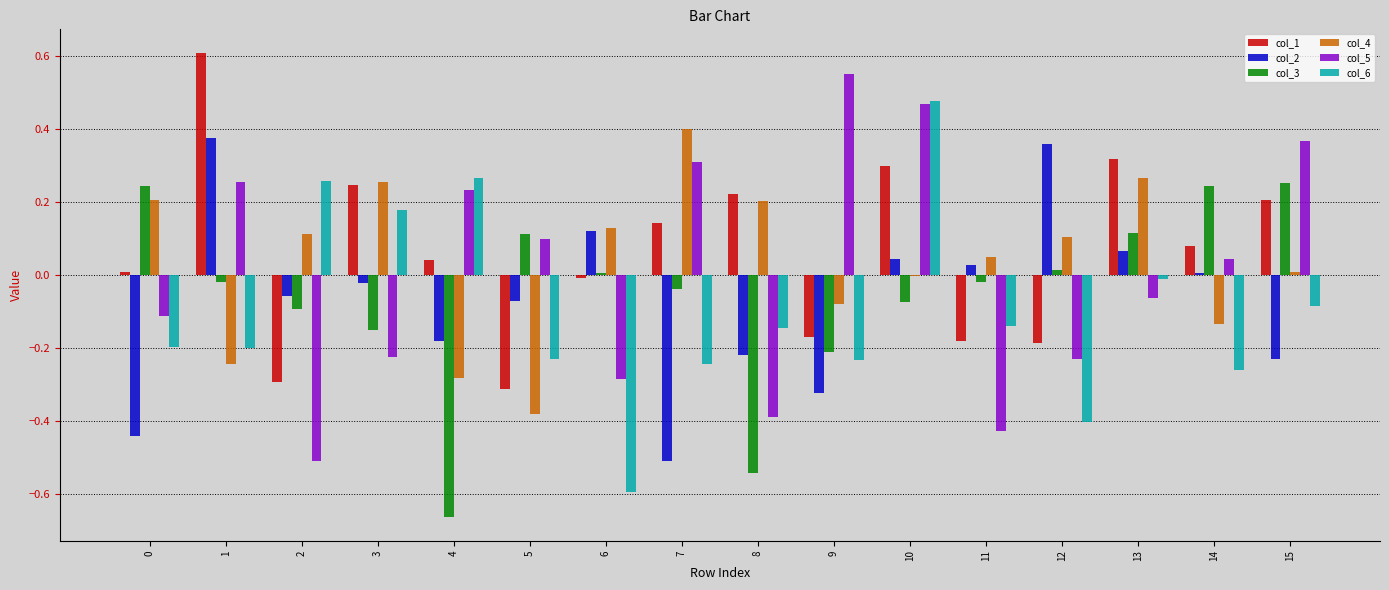

The value of col_4 at 7 is 0.4. True or false?

True